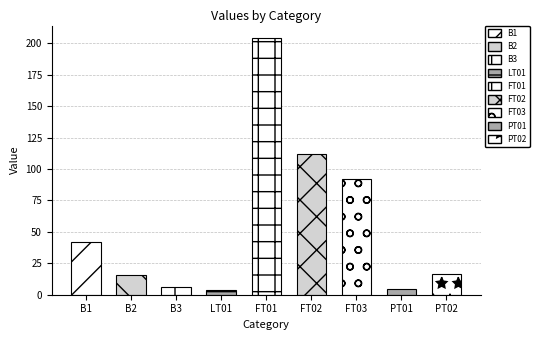

What is the average value?

55.2